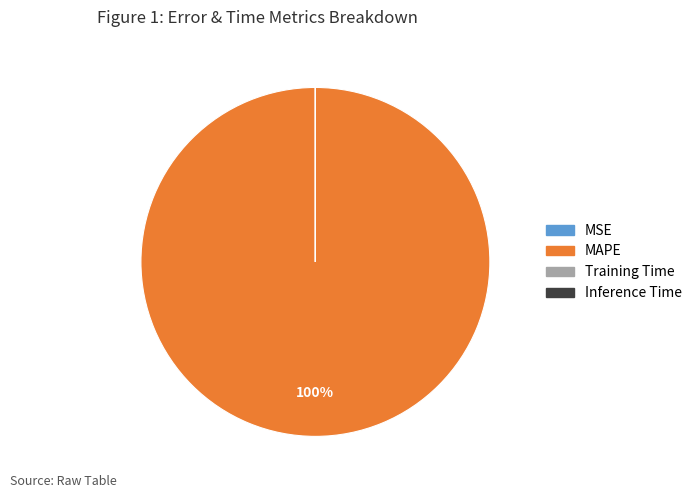

What is the majority slice?

MAPE